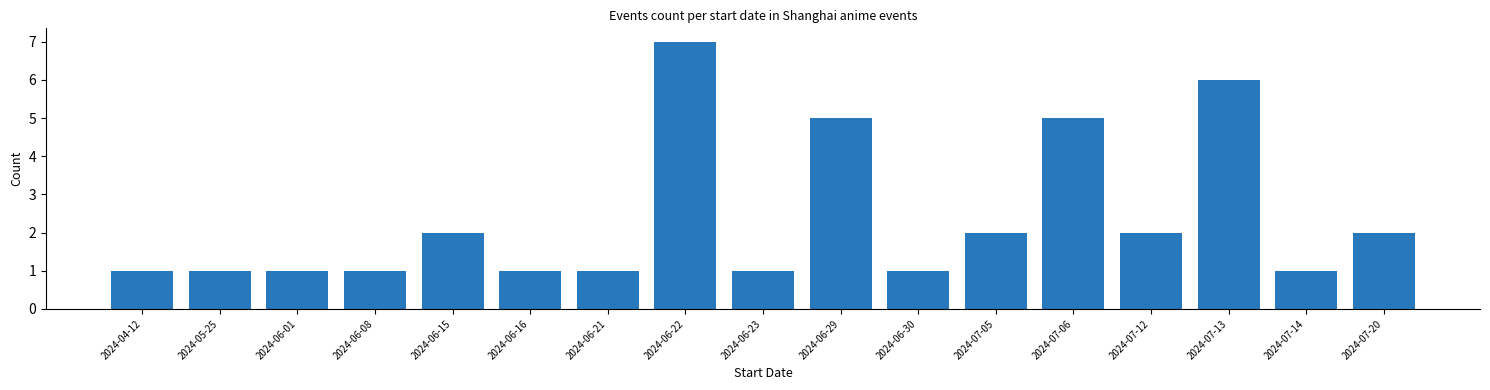

Reading right to left, list all the values displayed in this chart.

2	1	6	2	5	2	1	5	1	7	1	1	2	1	1	1	1